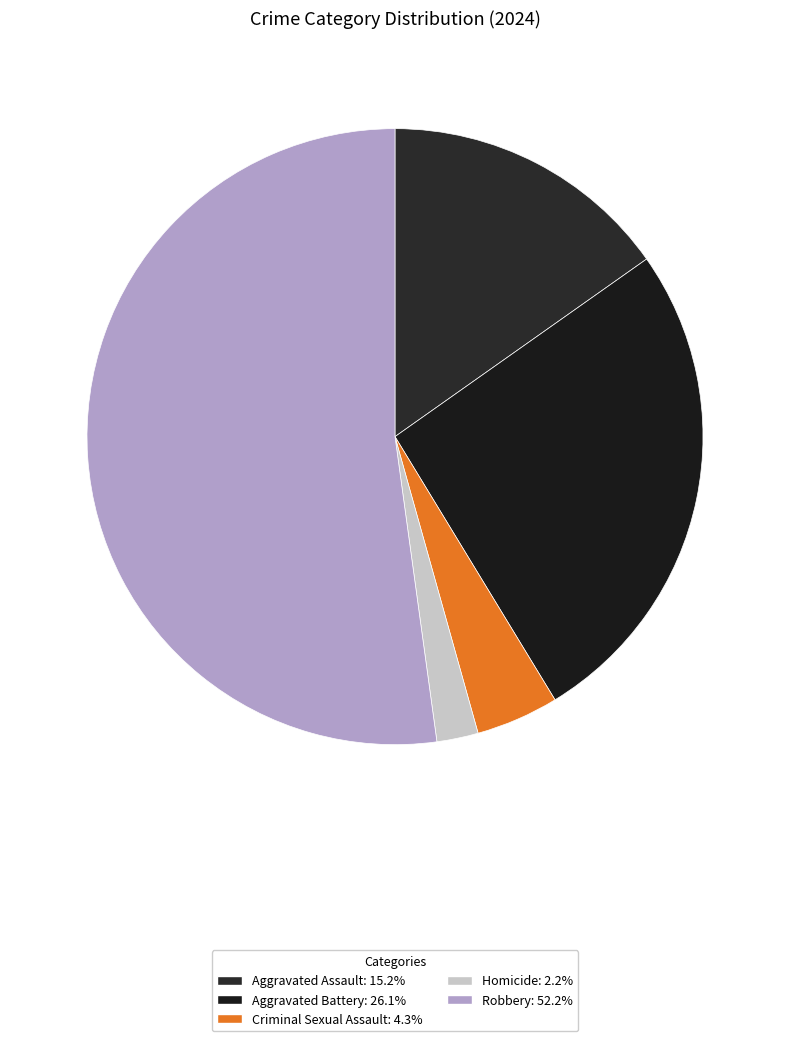

What is the ratio of the value at Aggravated Battery to the value at Robbery?

0.5